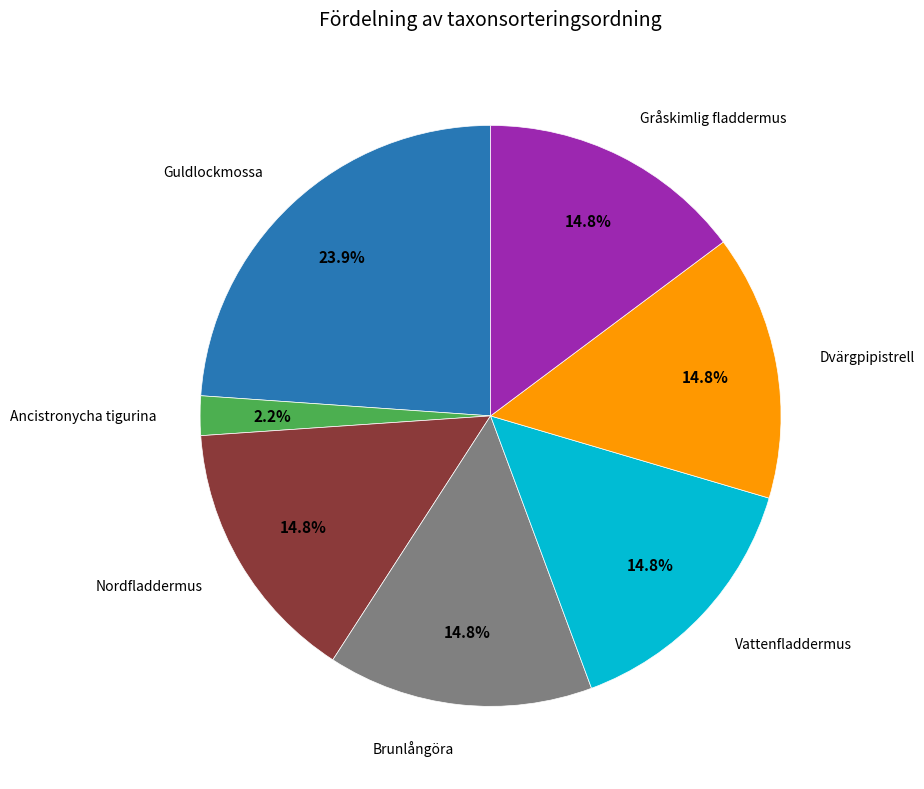

Is there any slice that represents more than half of the pie?

No